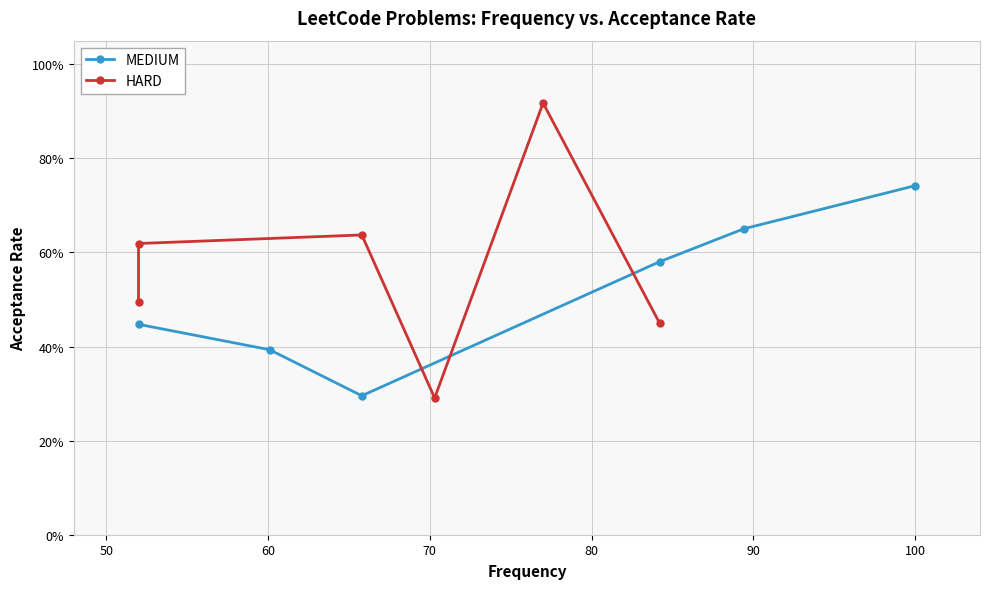

How many lines are shown in the chart?

2